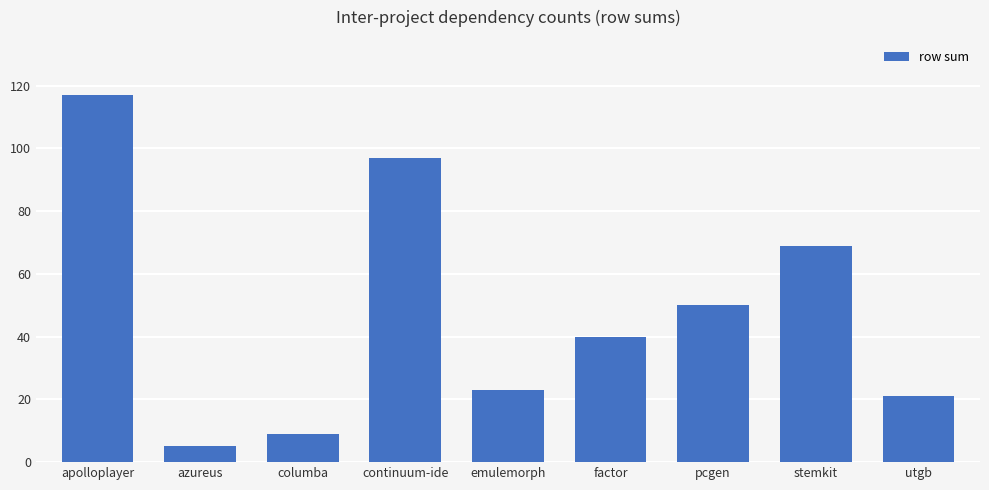

Does the chart contain any negative values?

No